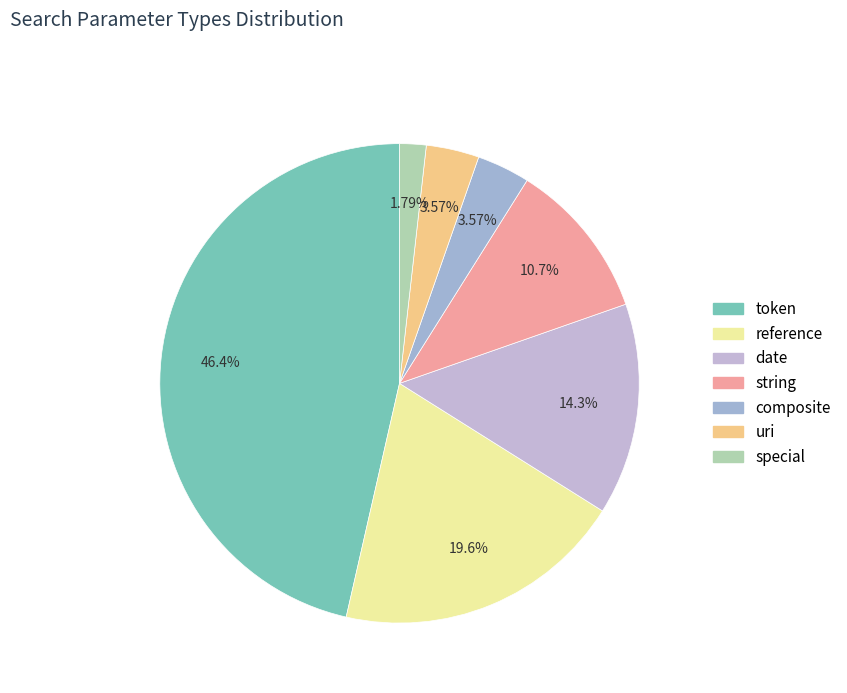

To the nearest percent, what is the combined percentage of uri and date?

18%